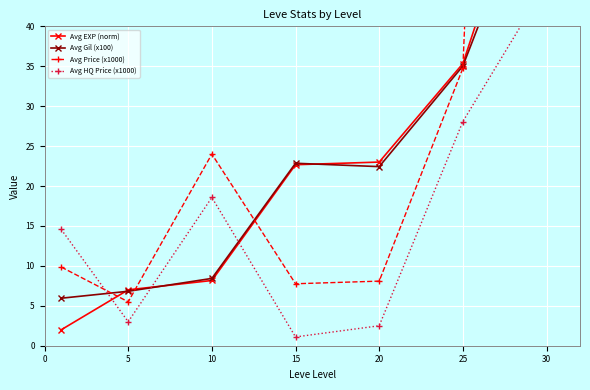

What is the value of the Avg EXP (norm) point at the 6th from the left?

35.3